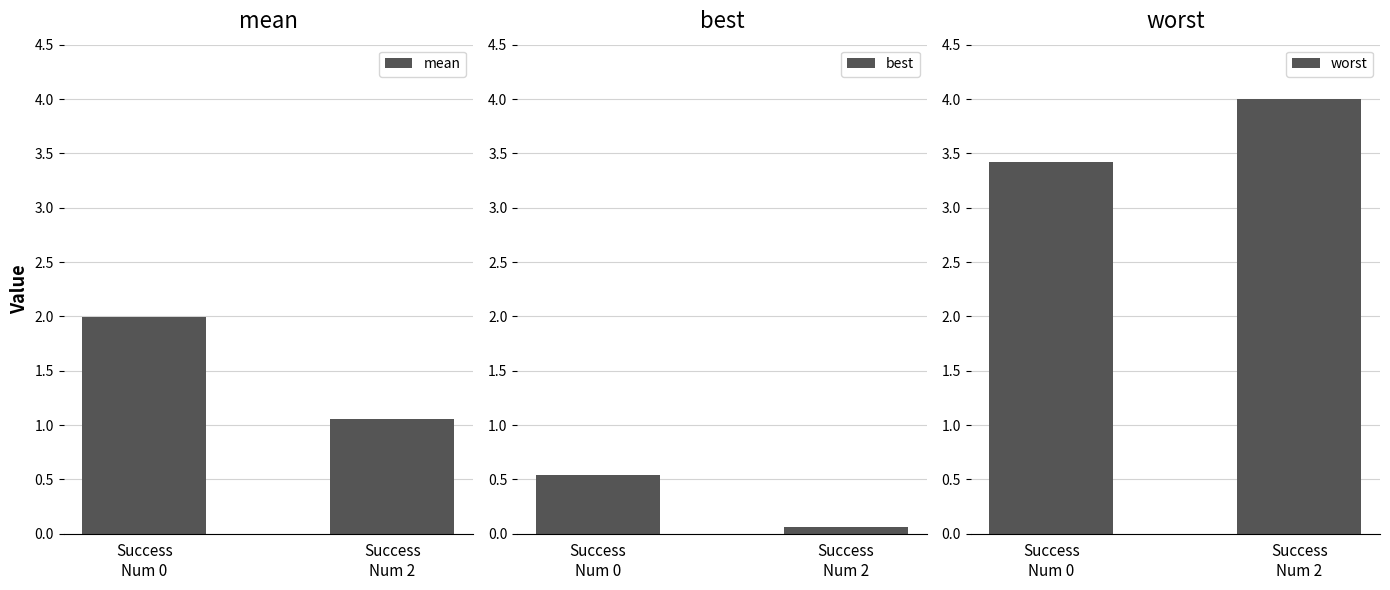

At which label does best reach its minimum?

Success
Num 2